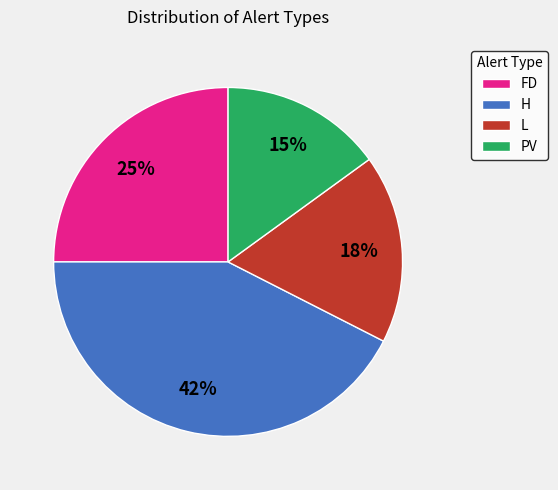

Does L account for over 50% of the chart?

No